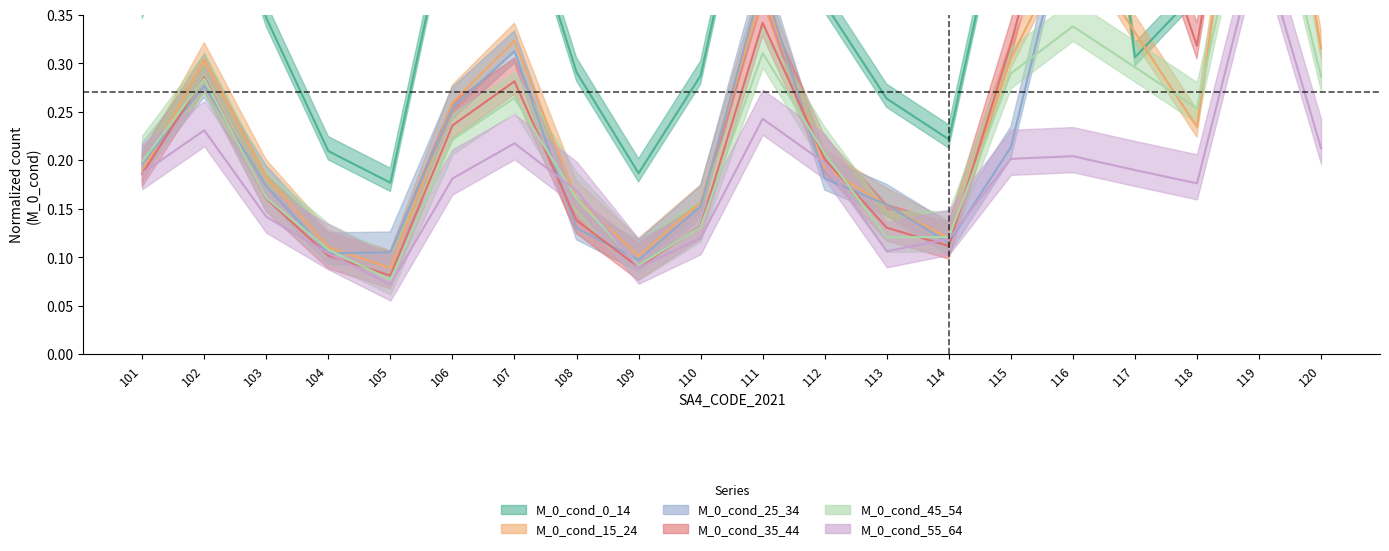

Which label corresponds to the smallest value in the chart?

105